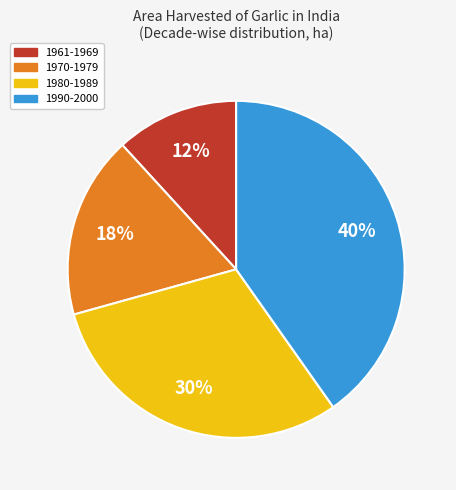

To the nearest percent, what is the average slice percentage?

25%